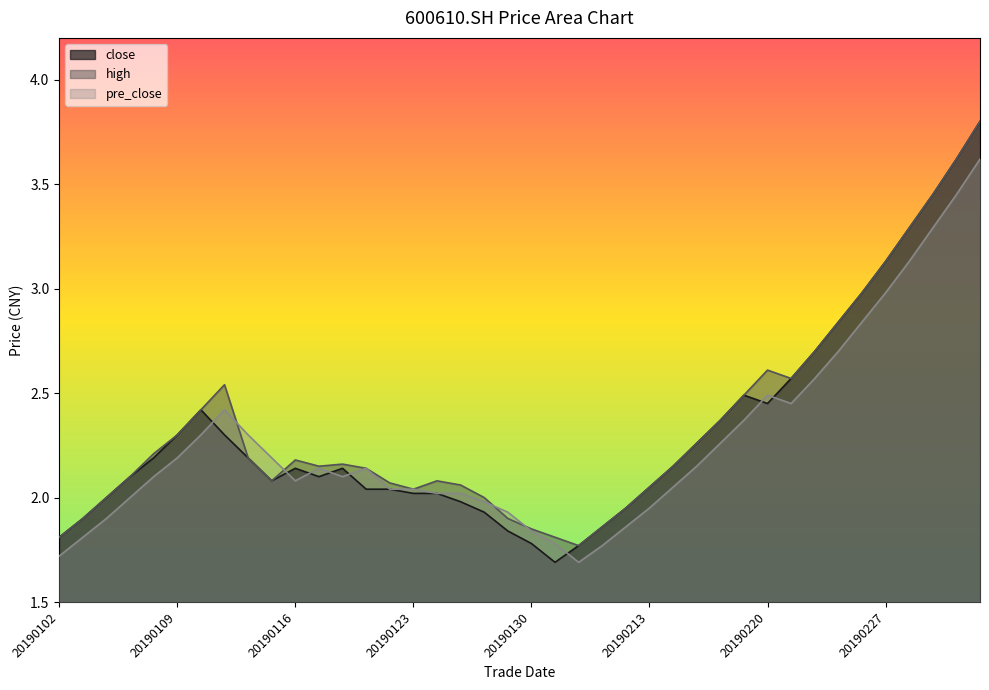

How many lines are shown in the chart?

3